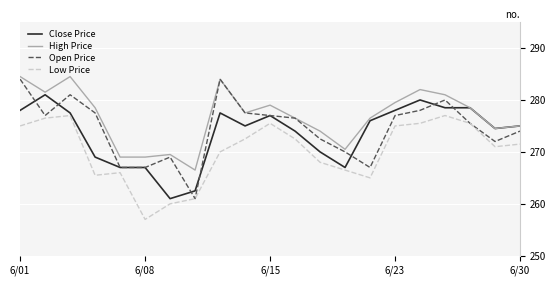

Which series has the largest total across all categories?

High Price